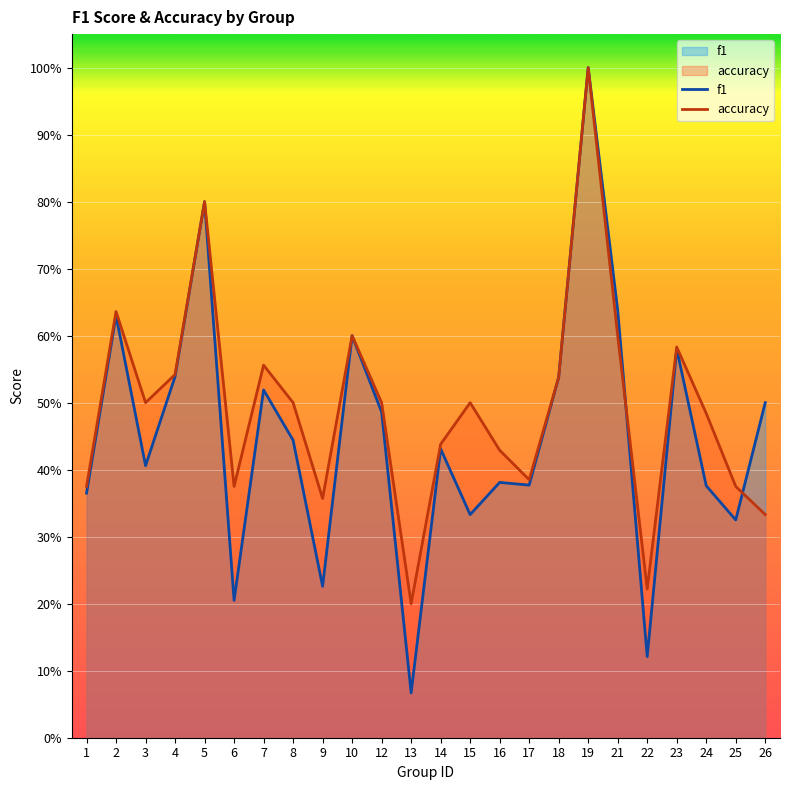

Where is f1 nearest to the value 0?

13